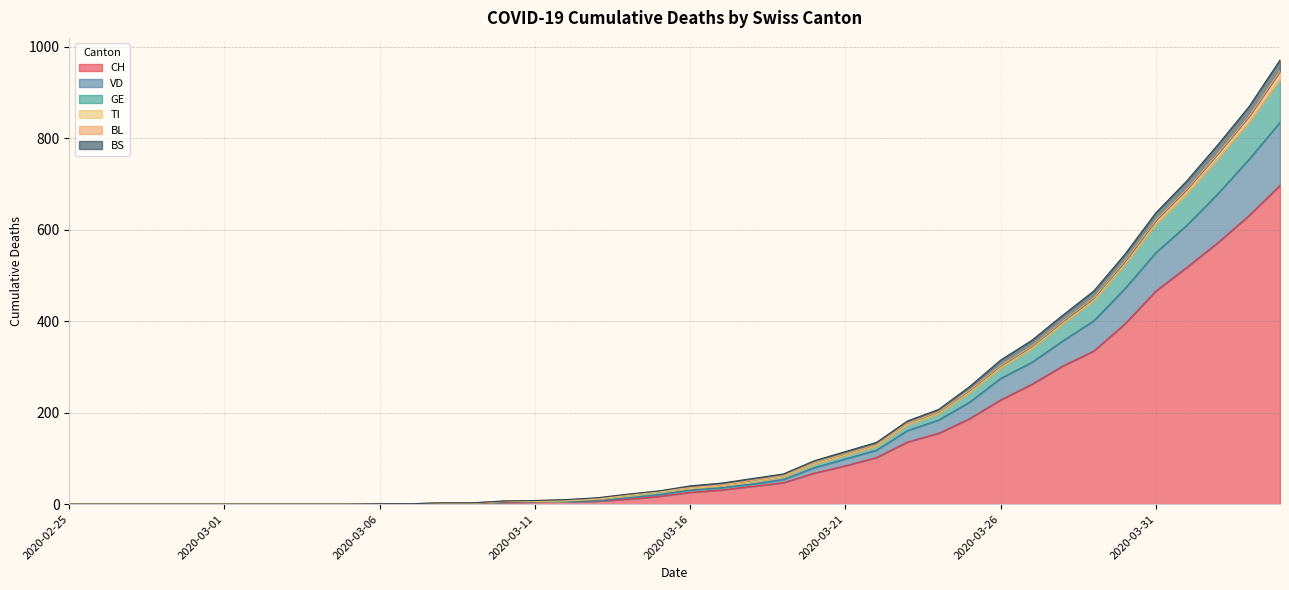

Does the chart have visible grid lines?

Yes